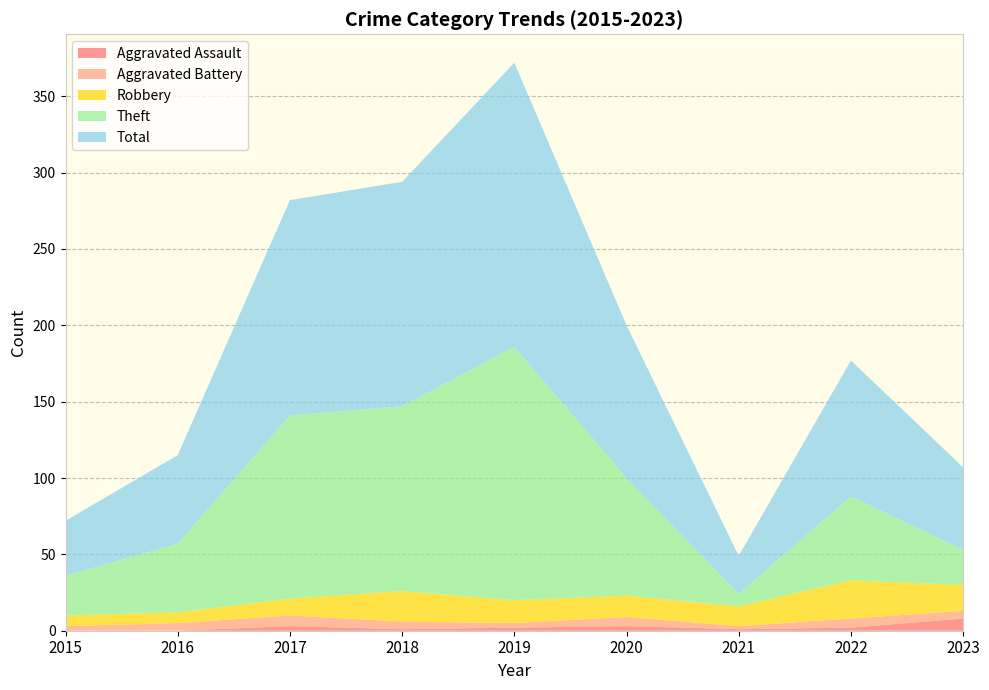

Reading right to left, extract all data points from this chart.

Aggravated Assault: 8	2	1	3	2	1	3	0	0
Aggravated Battery: 5	6	2	6	3	5	7	5	3
Robbery: 17	25	13	14	15	20	11	7	7
Theft: 23	55	8	77	166	121	120	45	26
Total: 54	89	25	100	186	147	141	58	36